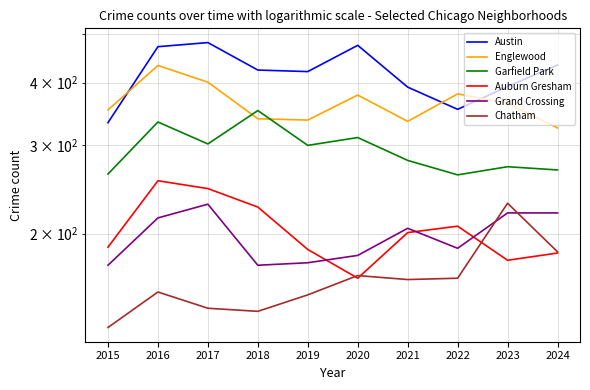

Which series has the largest range (max minus min)?

Austin